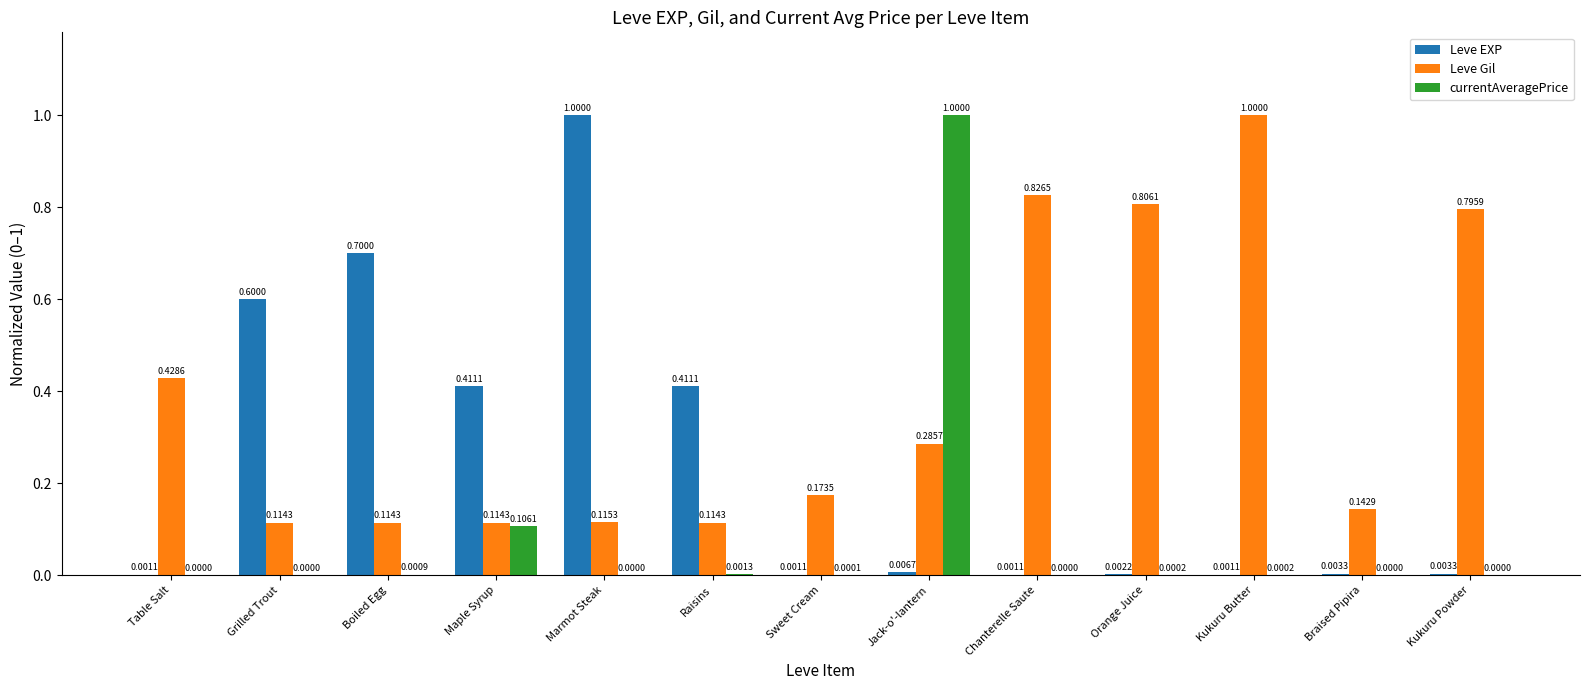

Which series changed the most between Maple Syrup and Marmot Steak?

Leve EXP